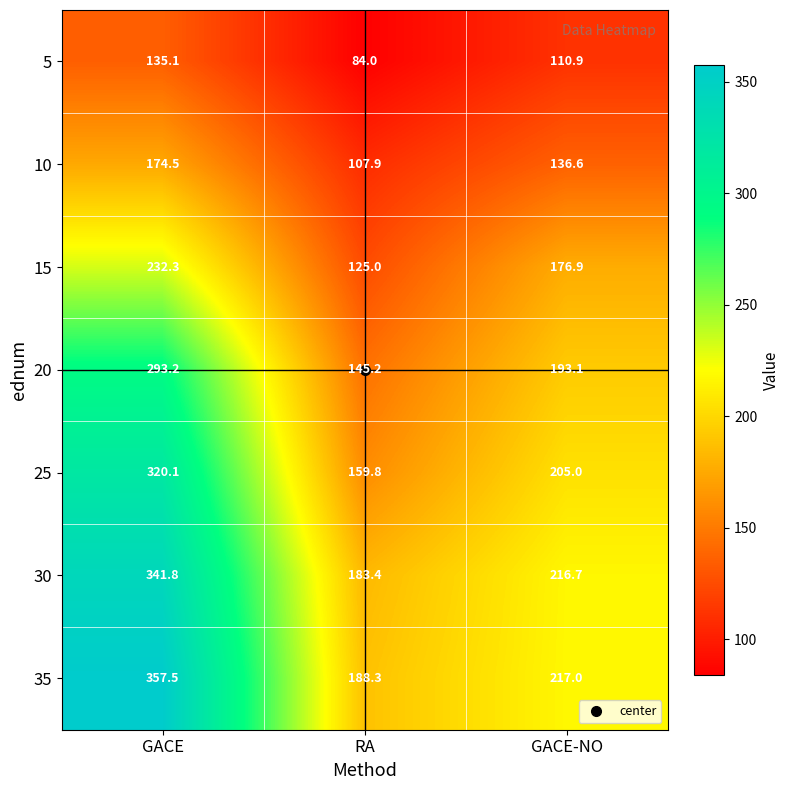

What is the difference between the maximum and minimum values in the 25 series?

160.3